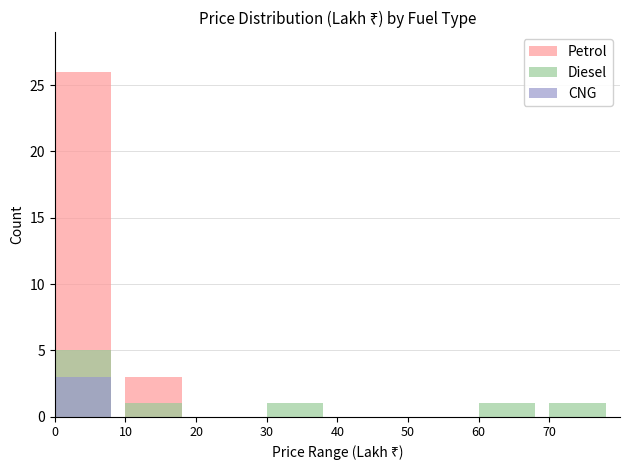

The Diesel series shows 0 at 10. True or false?

False